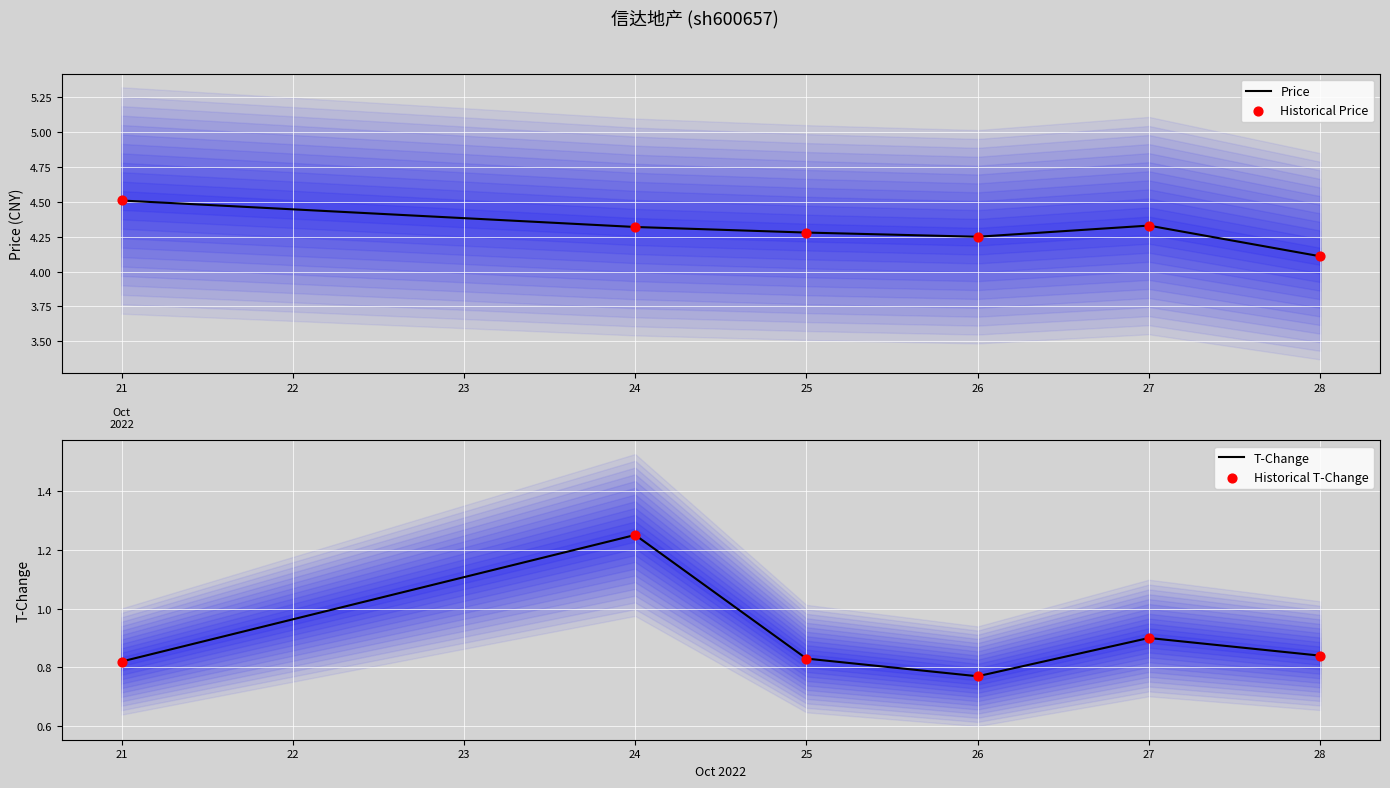

What are all the series names shown in the legend?

Price, Historical Price, T-Change, Historical T-Change